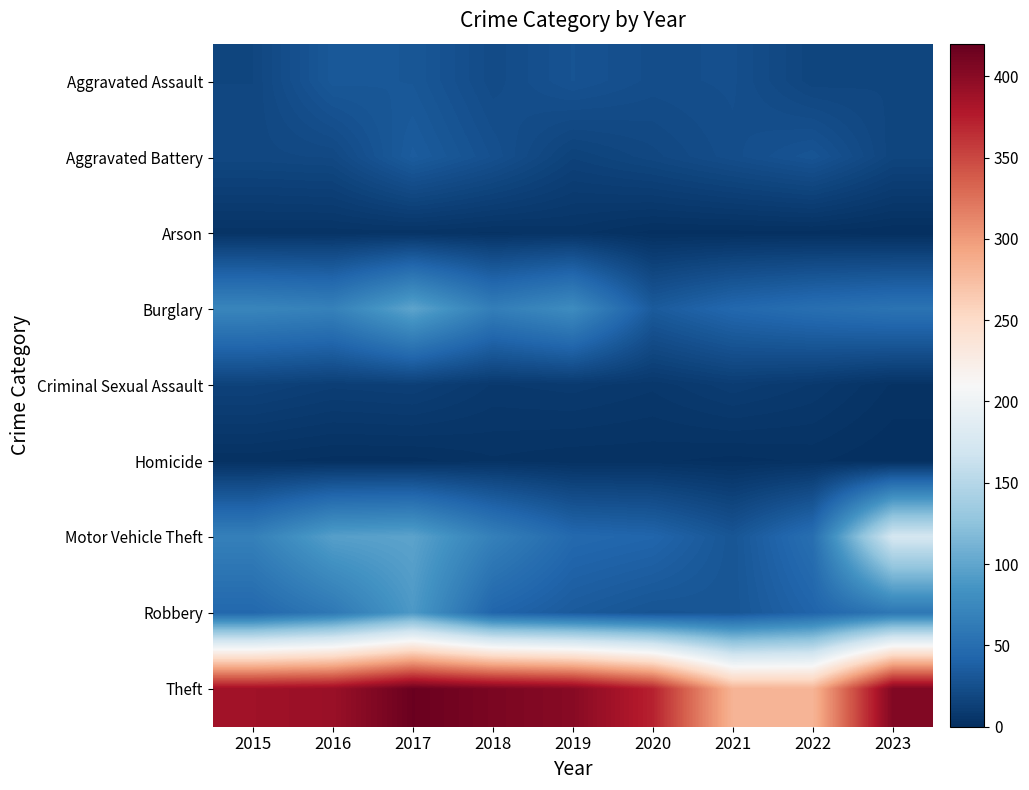

Is it true that Robbery equals 30 at 2016?

False